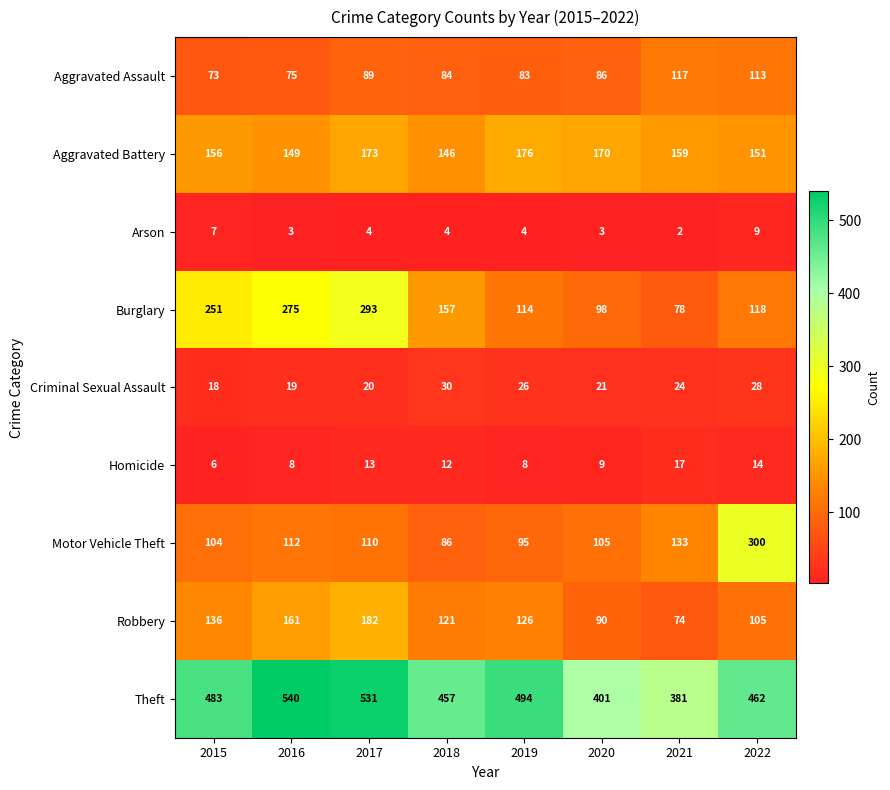

What is the difference between the Burglary values at 2017 and 2020?

195